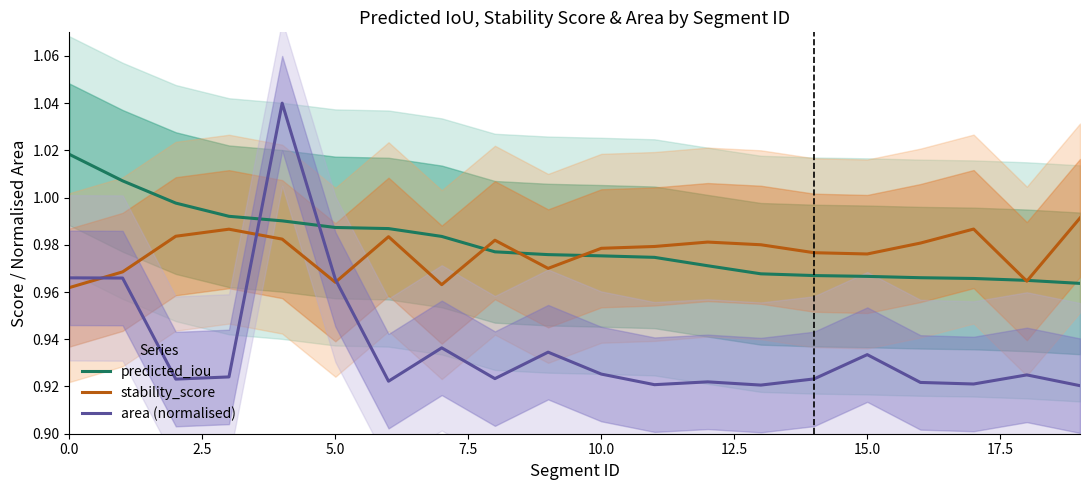

Reading left to right, extract all data points from this chart.

predicted_iou: 1.0	1.0	1.0	1.0	1.0	1.0	1.0	1.0	1.0	1.0	1.0	1.0	1.0	1.0	1.0	1.0	1.0	1.0	1.0	1.0
stability_score: 1.0	1.0	1.0	1.0	1.0	1.0	1.0	1.0	1.0	1.0	1.0	1.0	1.0	1.0	1.0	1.0	1.0	1.0	1.0	1.0
area (normalised): 1.0	1.0	0.9	0.9	1.0	1.0	0.9	0.9	0.9	0.9	0.9	0.9	0.9	0.9	0.9	0.9	0.9	0.9	0.9	0.9